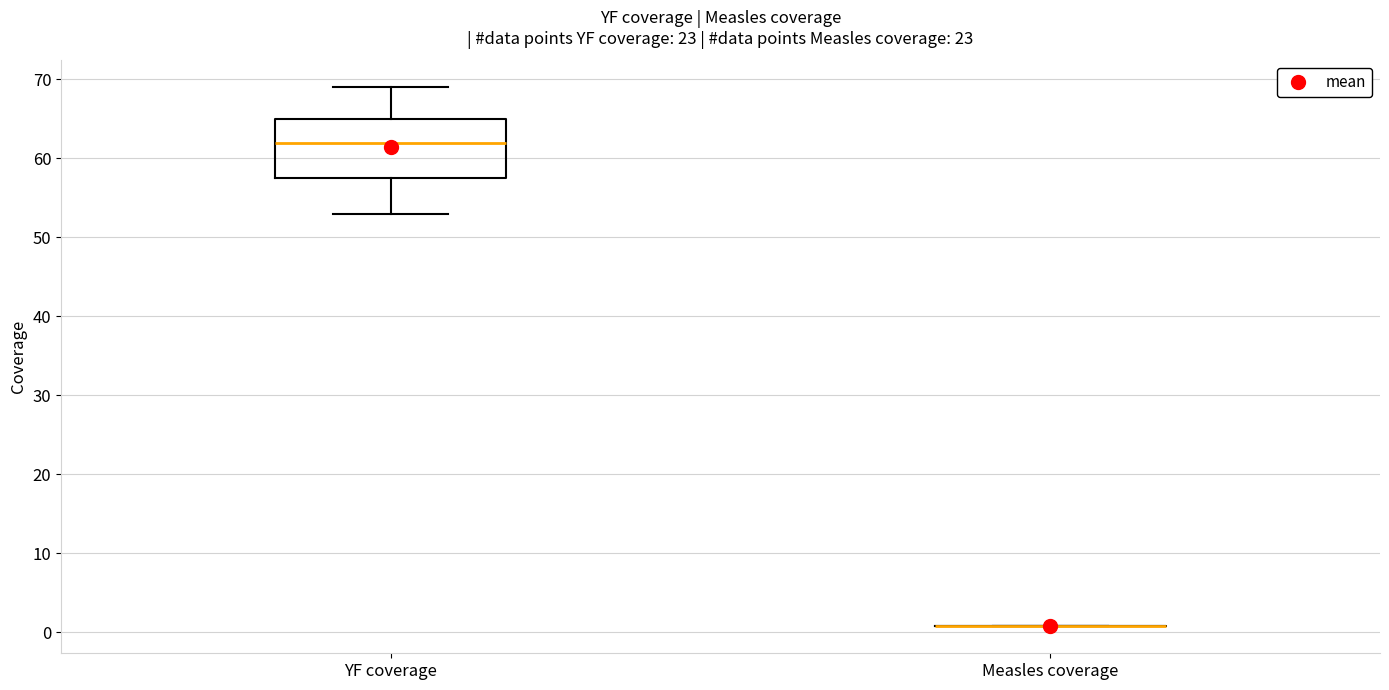

Reading left to right, read every box against the y-axis: the position of its median line, the range the box covers, and the ends of its whiskers. The values are not printed on the chart, so give them approximately, as read against the axis.

YF coverage: median 62, box 58 to 65, whiskers 53 to 69
Measles coverage: box collapsed to a line at 1, whiskers 1 to 1